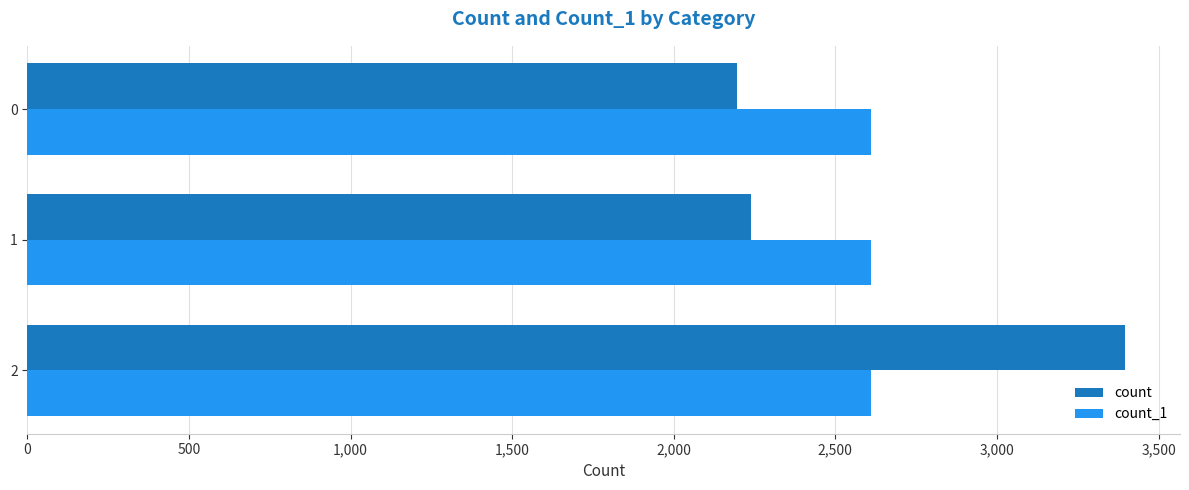

Is it true that count_1 equals 3731 at 0?

False